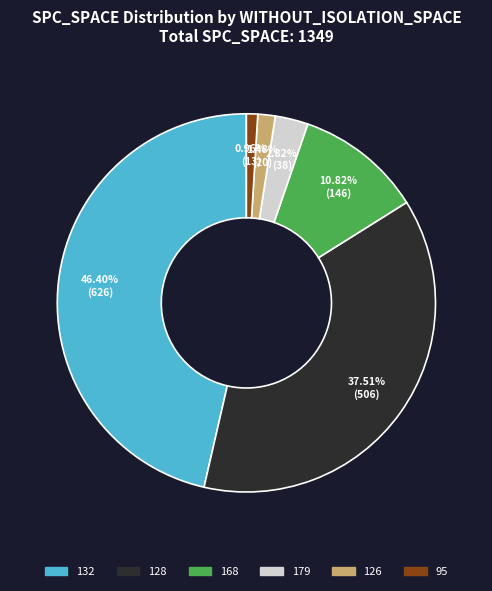

What portion of the pie excludes 168?

89.2%